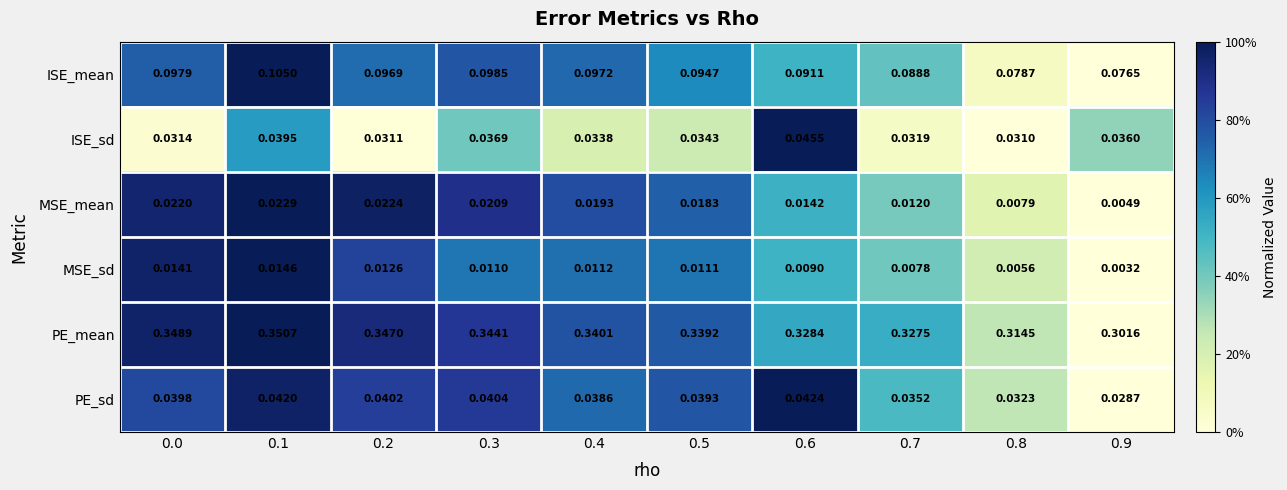

At 0.6, list the series in order from smallest to largest.

MSE_sd, MSE_mean, PE_sd, ISE_sd, ISE_mean, PE_mean